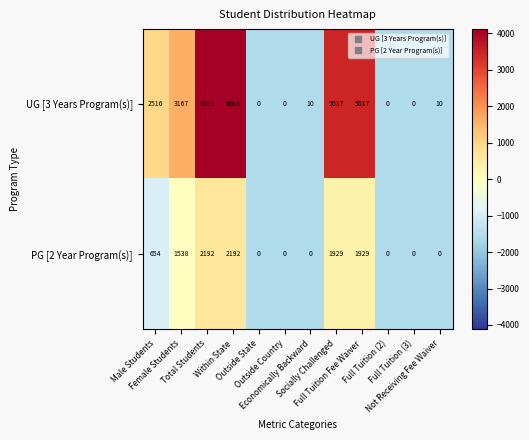

Which series has the widest spread of values?

UG [3 Years Program(s)]